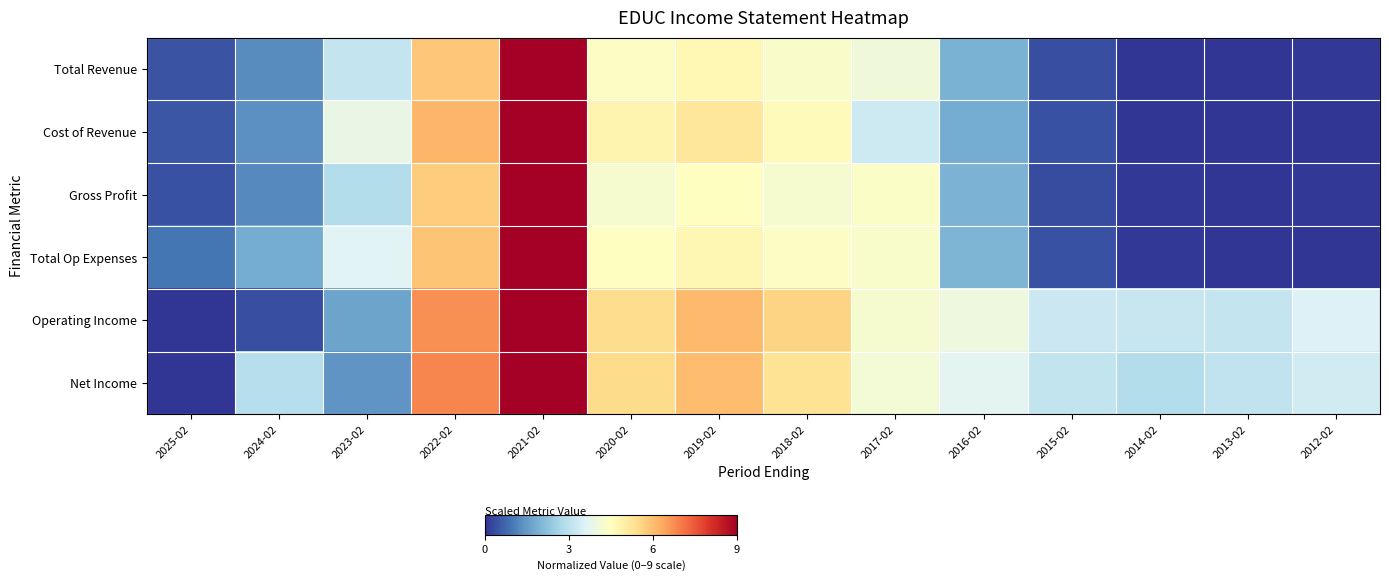

At how many categories does at least one series exceed 3?

12